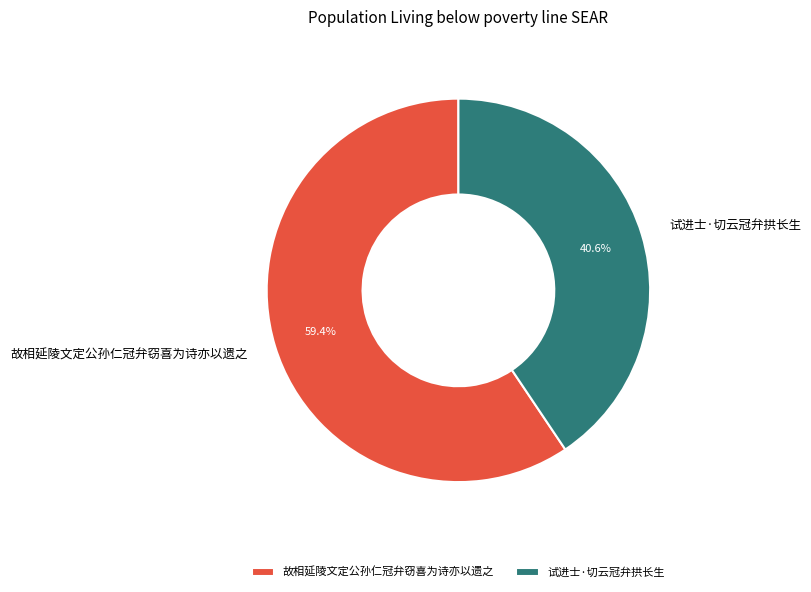

To the nearest percent, what is the average slice percentage?

50%